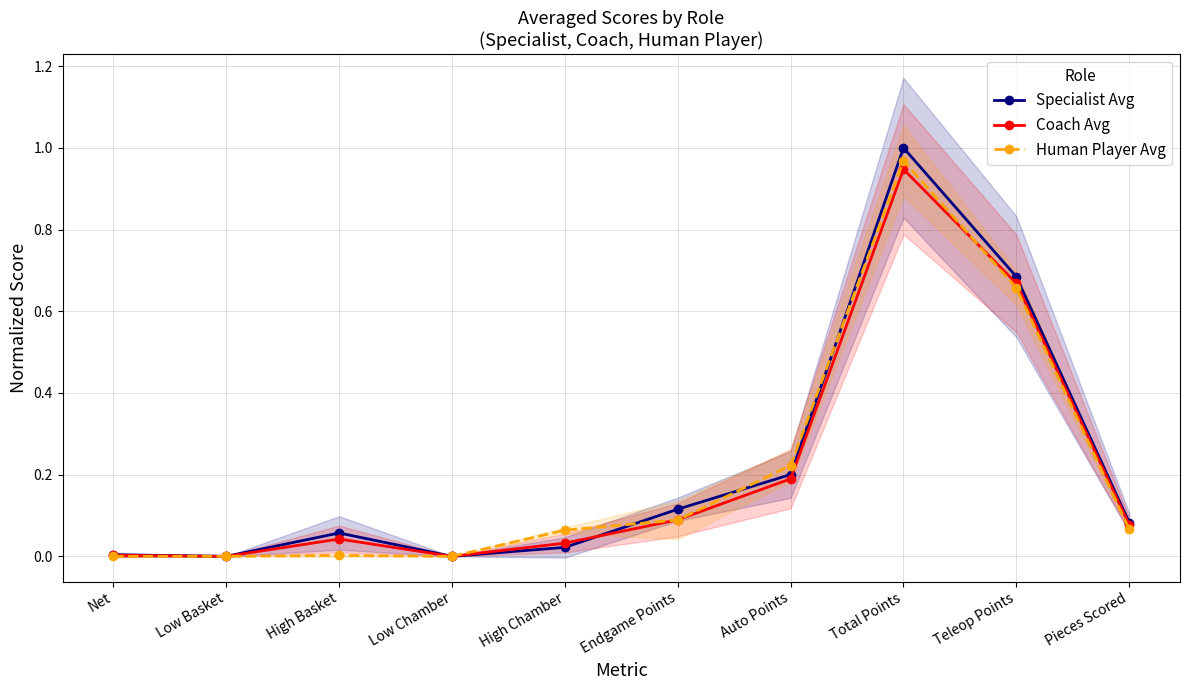

Reading right to left, transcribe all the data shown in this chart.

Specialist Avg: 0.1	0.7	1.0	0.2	0.1	0.0	0.0	0.1	0.0	0.0
Coach Avg: 0.1	0.7	0.9	0.2	0.1	0.0	0.0	0.0	0.0	0.0
Human Player Avg: 0.1	0.7	1.0	0.2	0.1	0.1	0.0	0.0	0.0	0.0